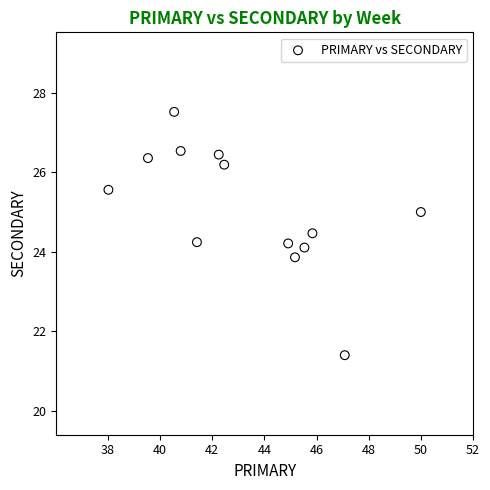

What is the range of X values (max minus min)?

12.0